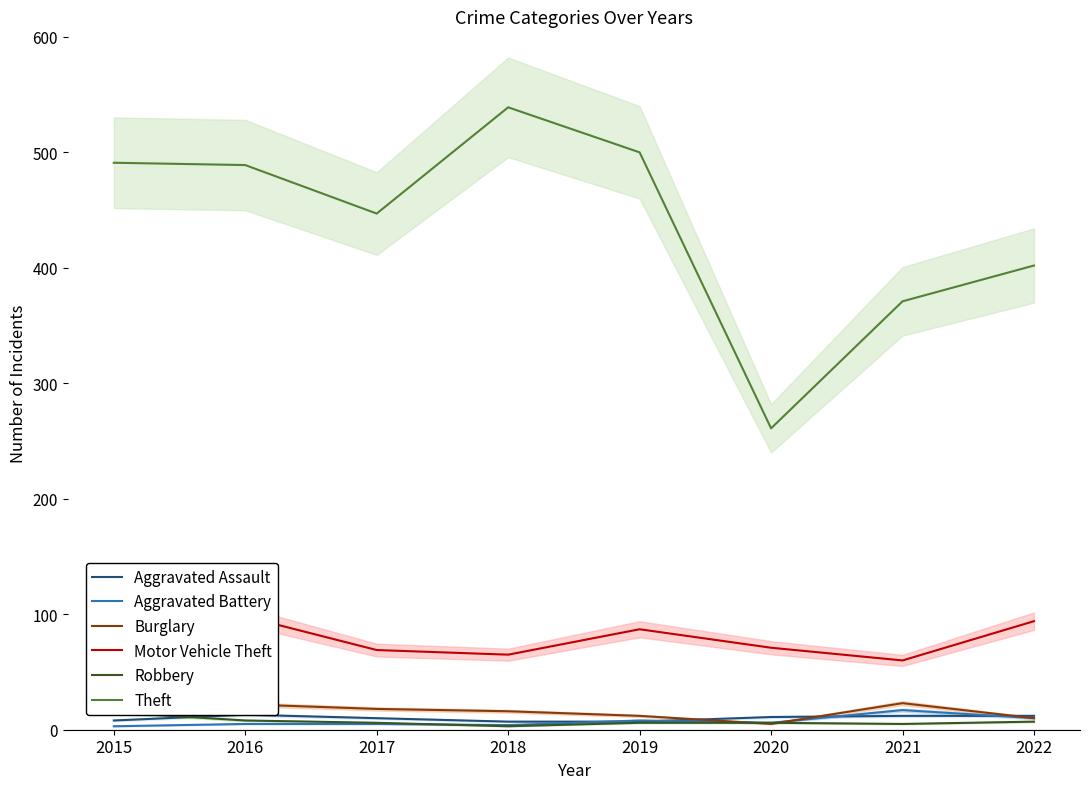

Between 2021 and 2022, which series saw the biggest shift?

Motor Vehicle Theft